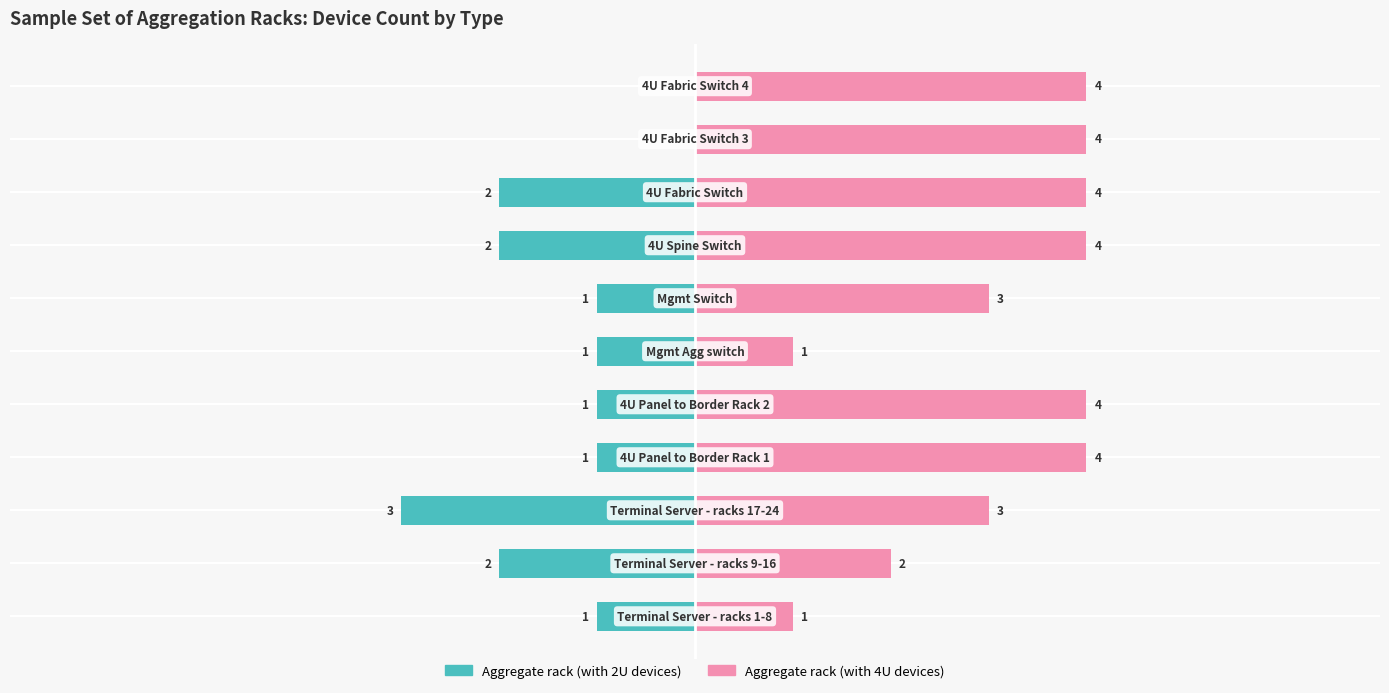

What is the sum of all Aggregate rack (with 4U devices) values?

34